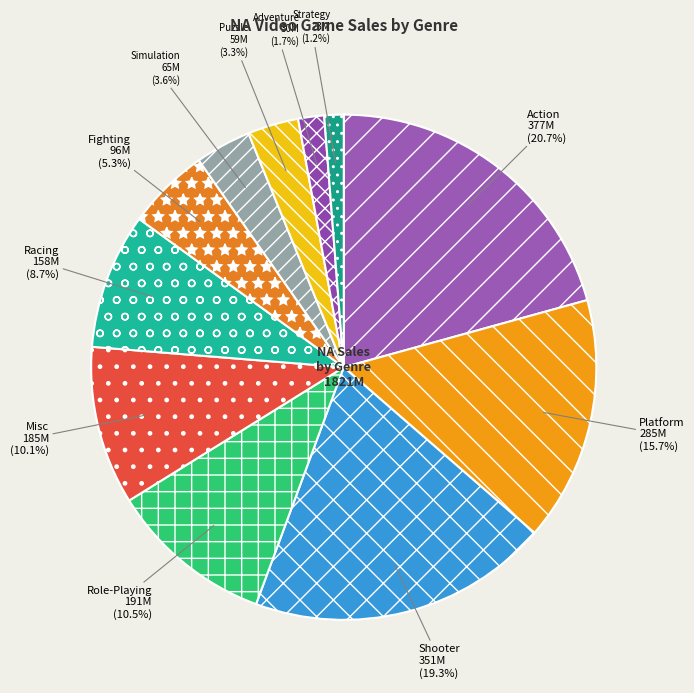

Which slice is the largest?

Action